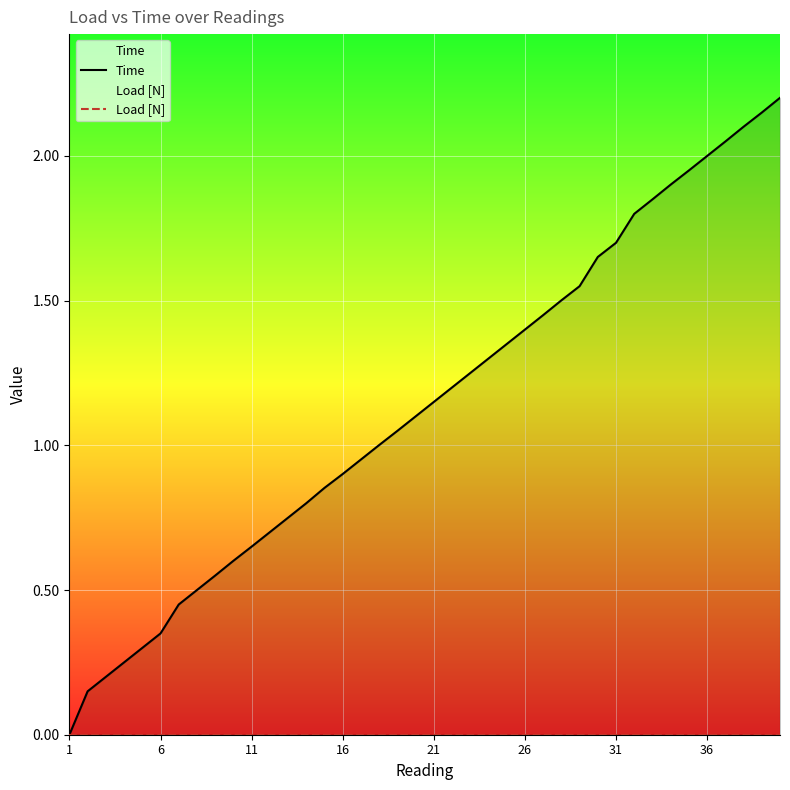

How many series are shown in this chart?

2